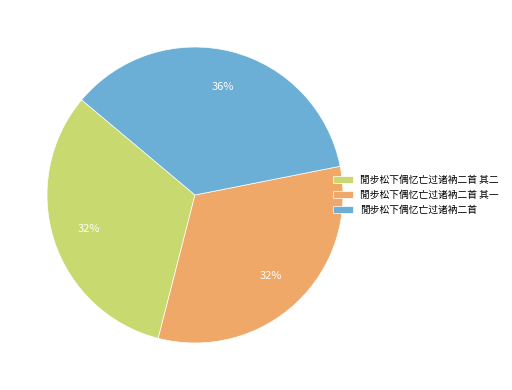

How many slices are in this pie chart?

3